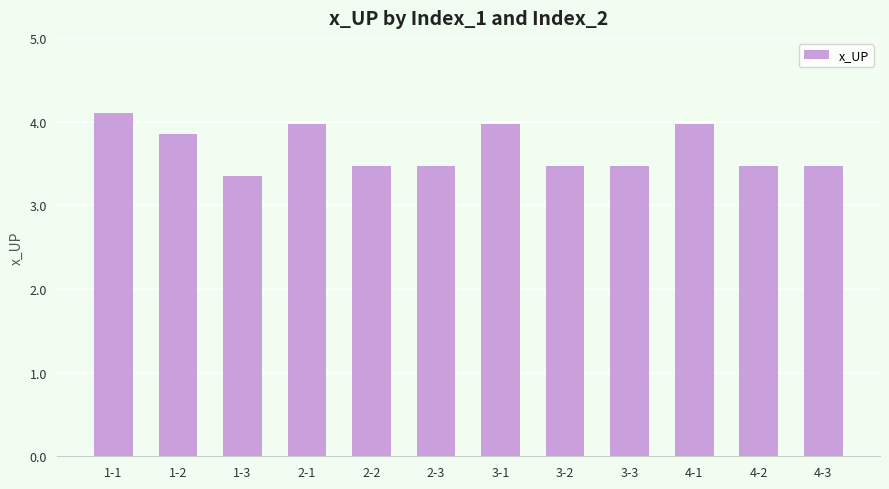

What is the change in value from 3-2 to 4-1?

+0.5